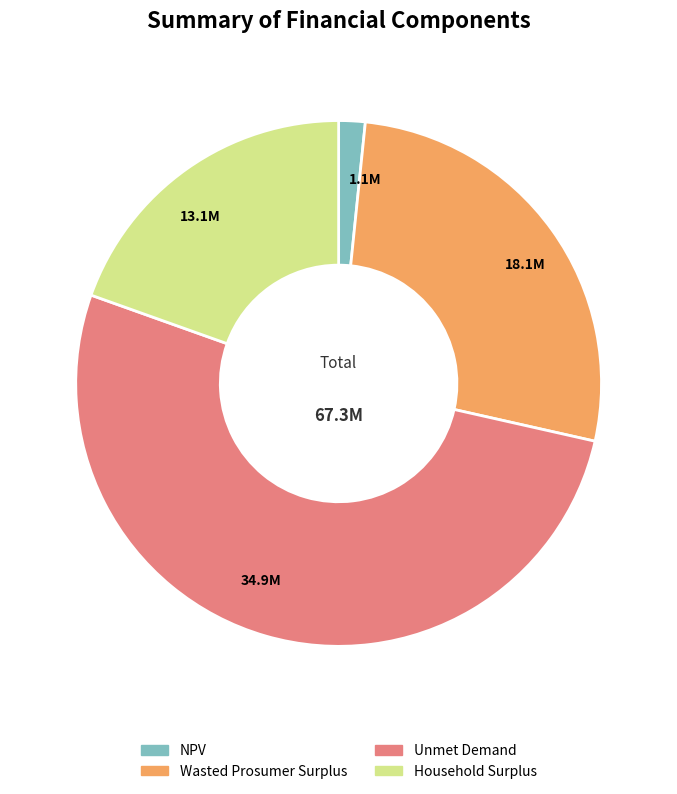

Which slice is the largest?

Unmet Demand